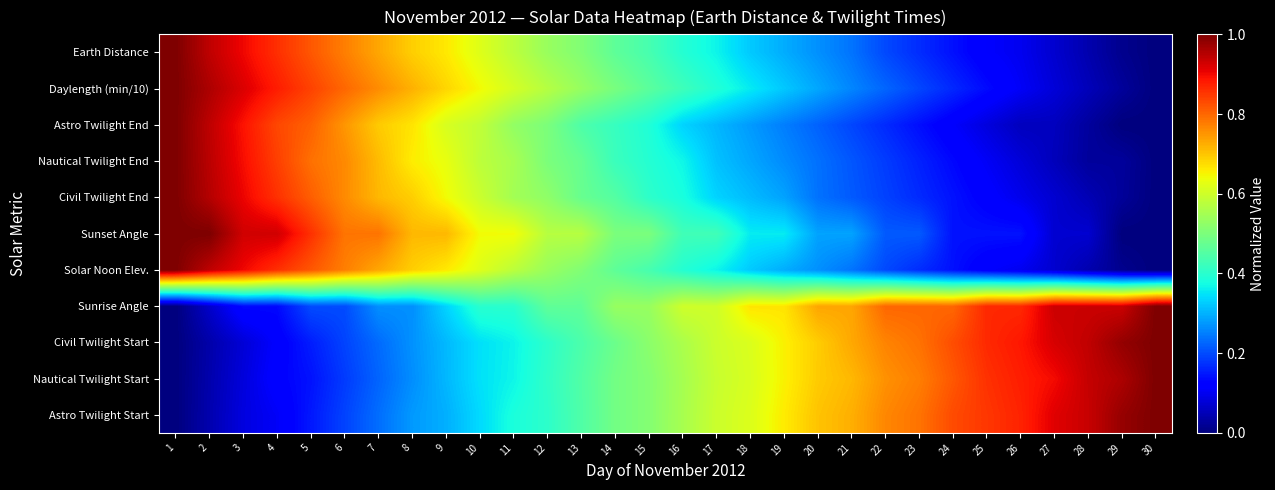

What is the difference between the highest and lowest values at 8?

0.5